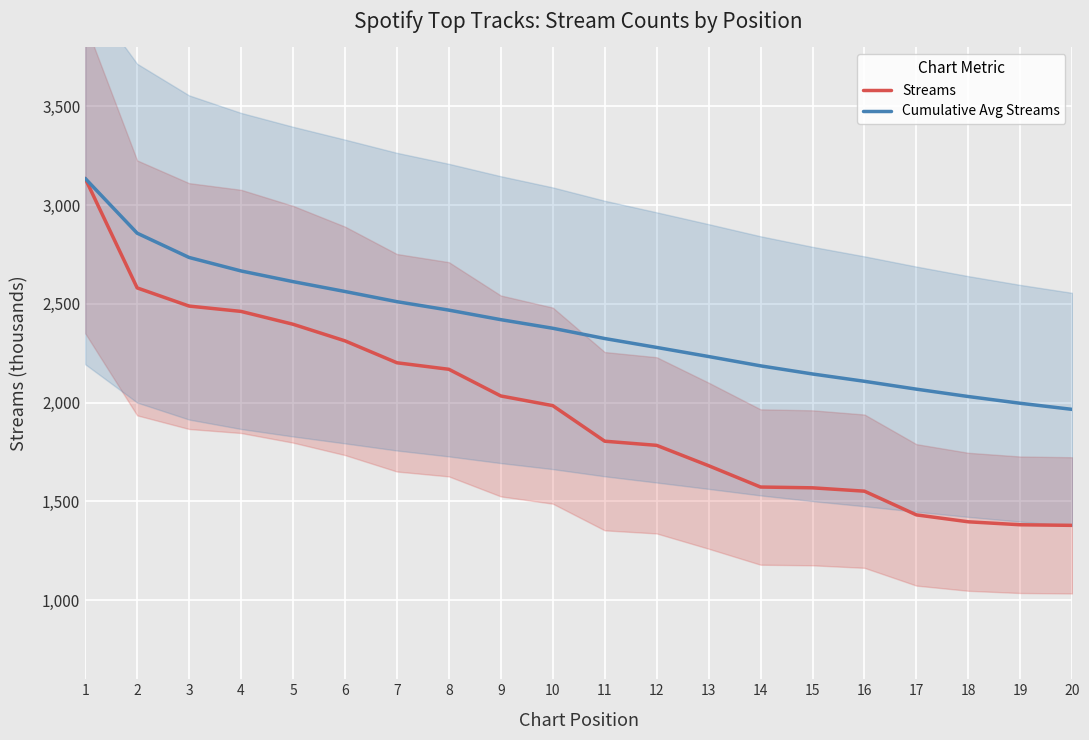

What is the difference between the maximum and second lowest values in the Cumulative Avg Streams series?

1138.1